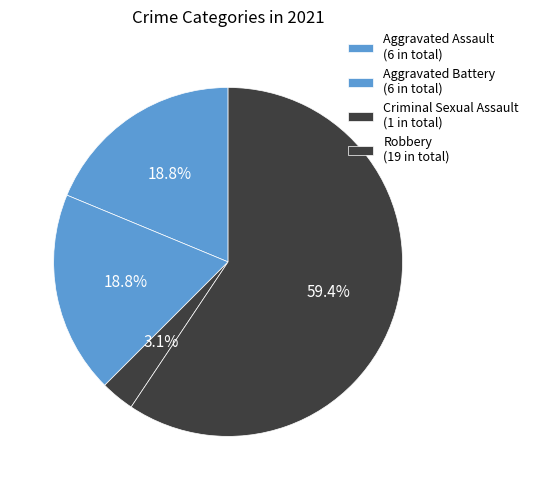

Which slice represents more than half of the pie?

Robbery